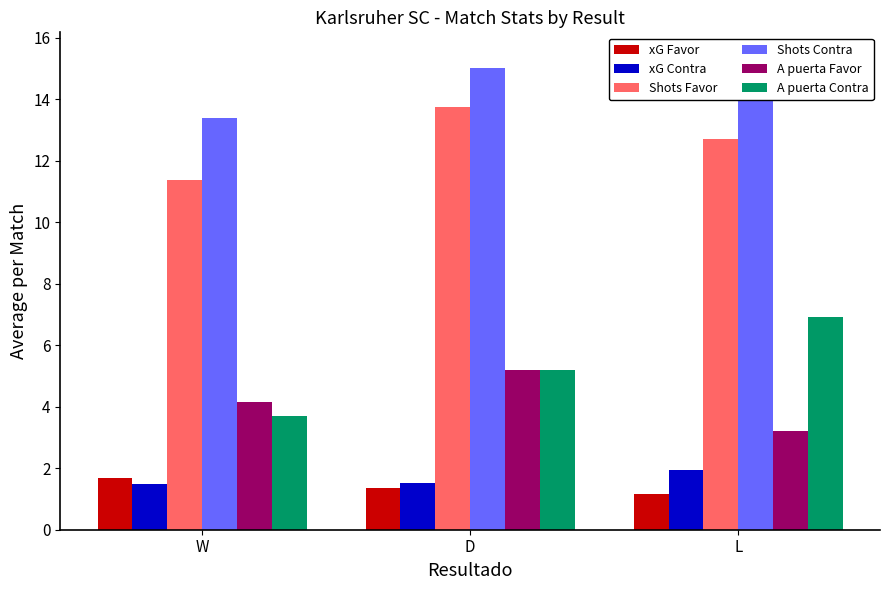

Which has a higher value, D or W?

W